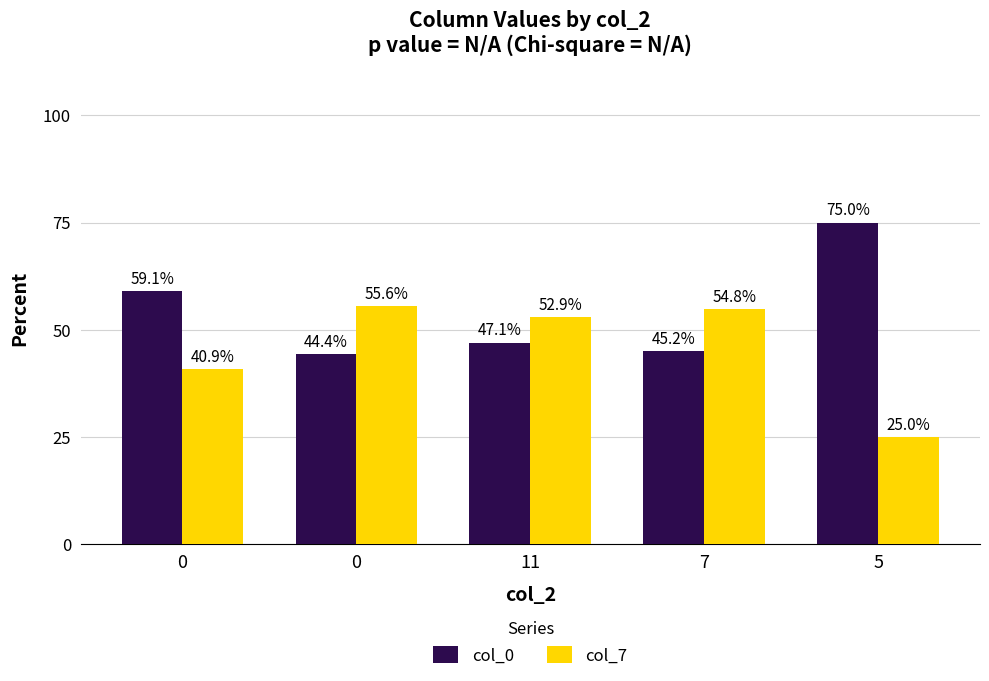

Reading left to right, list all the values displayed in this chart.

col_0: 59.1	44.4	47.1	45.2	75.0
col_7: 40.9	55.6	52.9	54.8	25.0